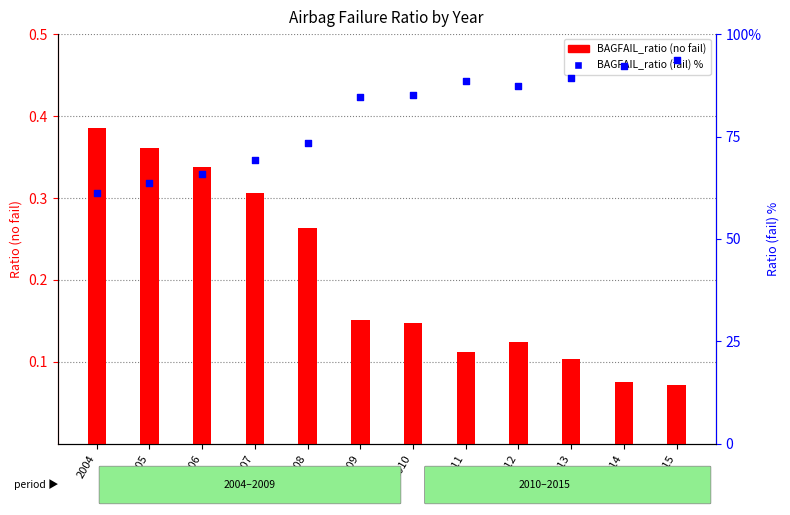

What is the total value across all series at 2015?

93.9